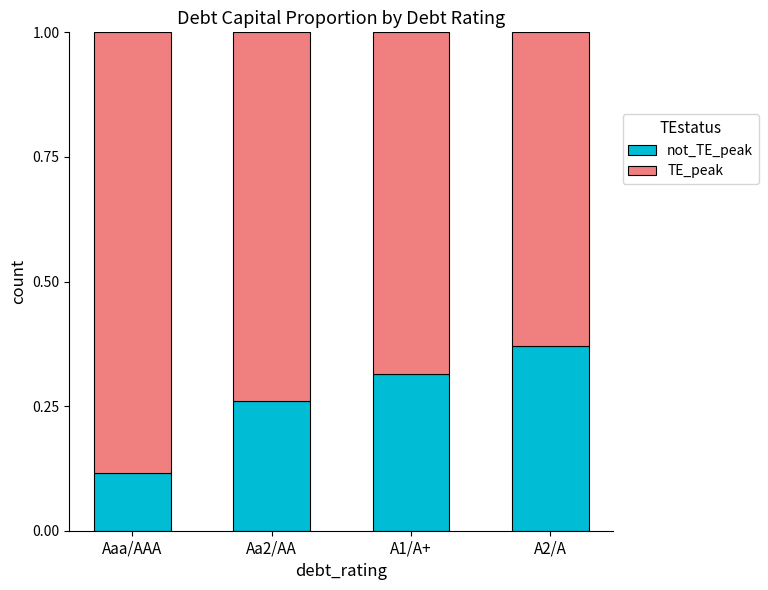

What is the total value across all series at A1/A+?

1.0